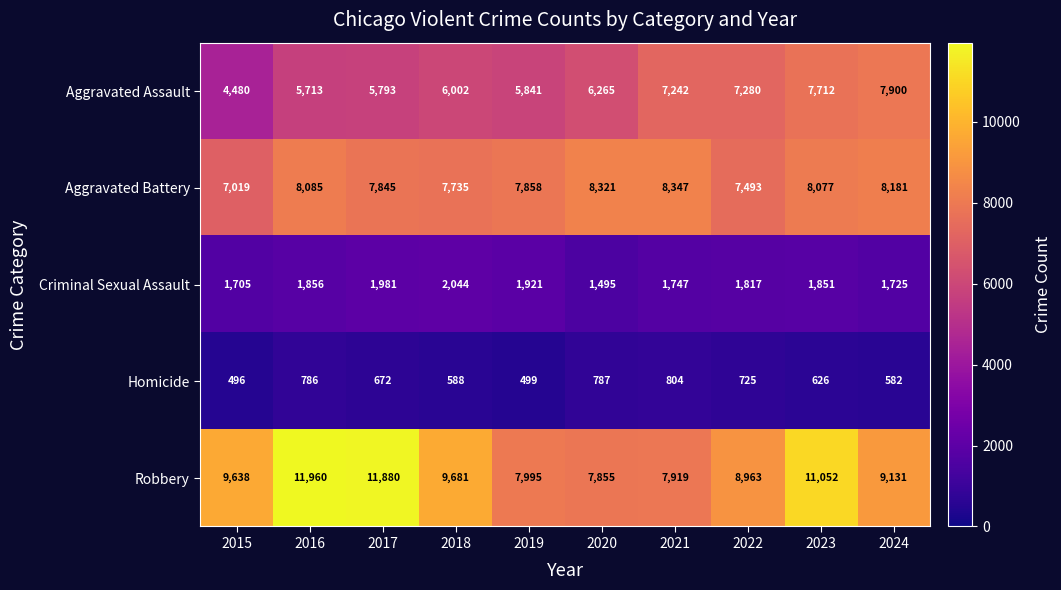

What is the minimum value shown in the chart?

496